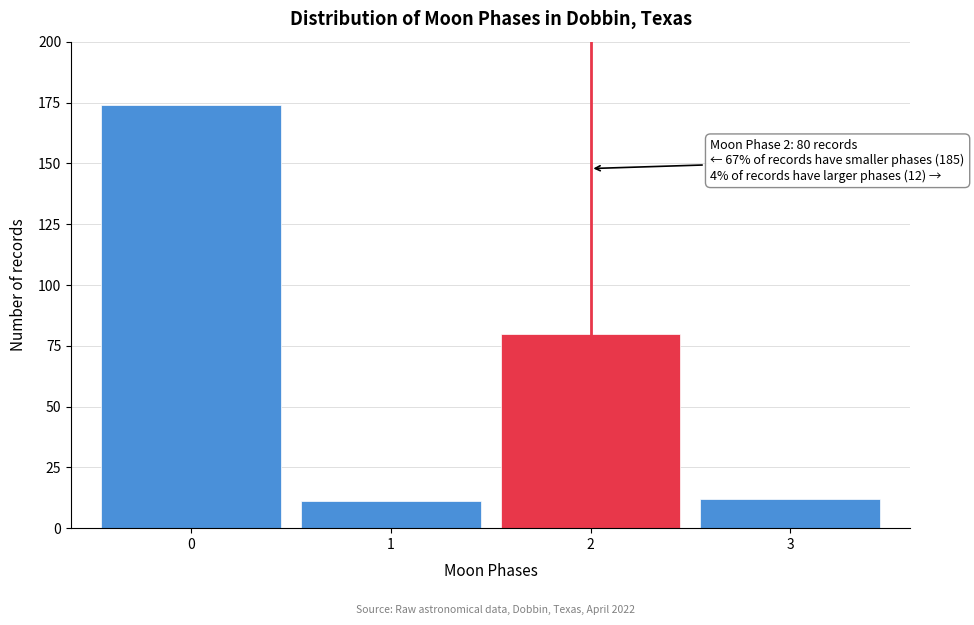

Reading right to left, extract all data points from this chart.

12	80	11	174